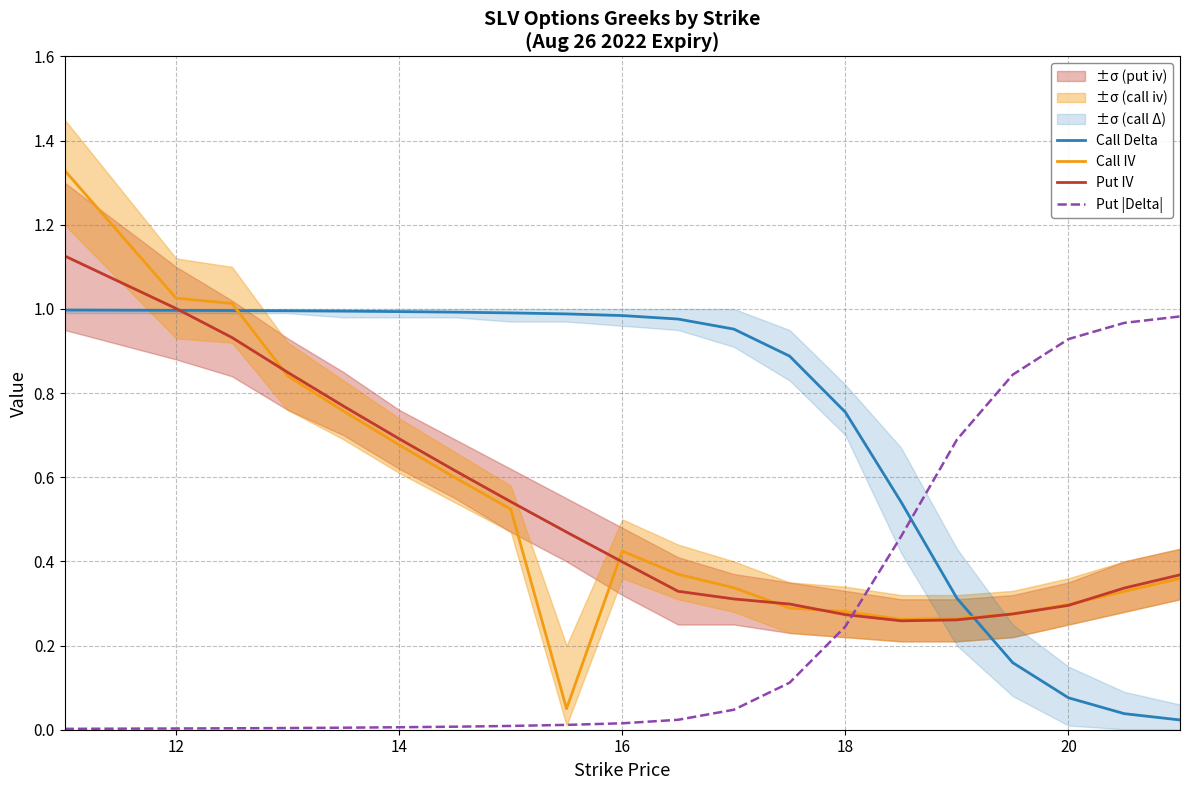

Count the number of categories in the chart.

20